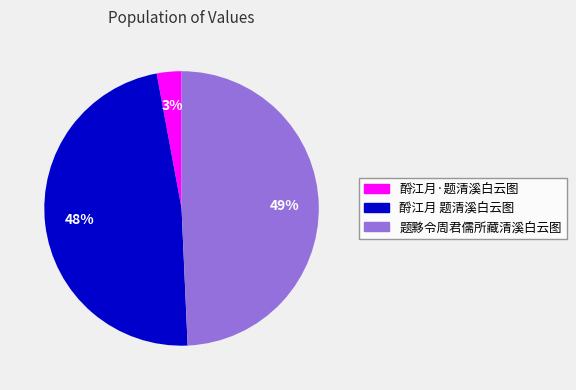

What percentage is the 题黟令周君儒所藏清溪白云图 slice, to the nearest percent?

49%